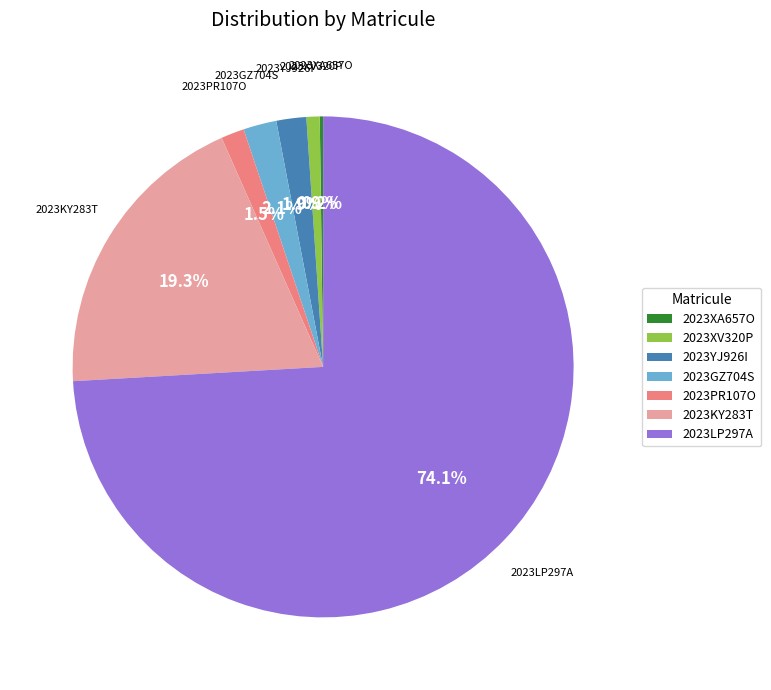

Which slice is the largest?

2023LP297A